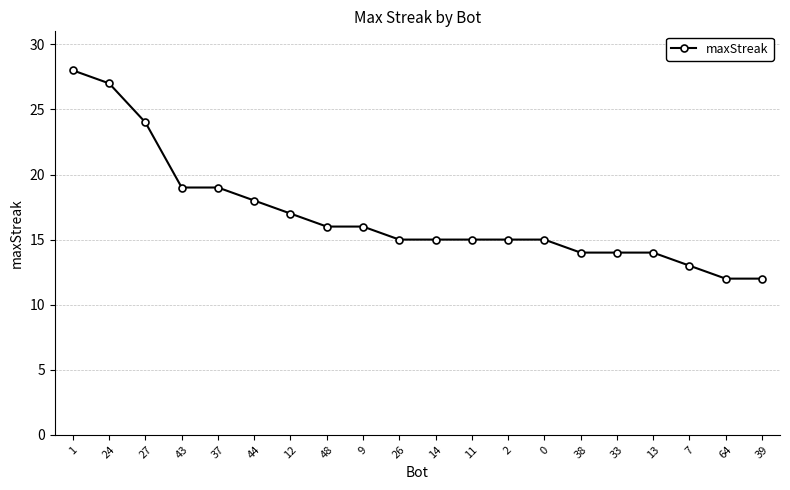

What is the ratio of the value at 1 to the value at 64?

2.3